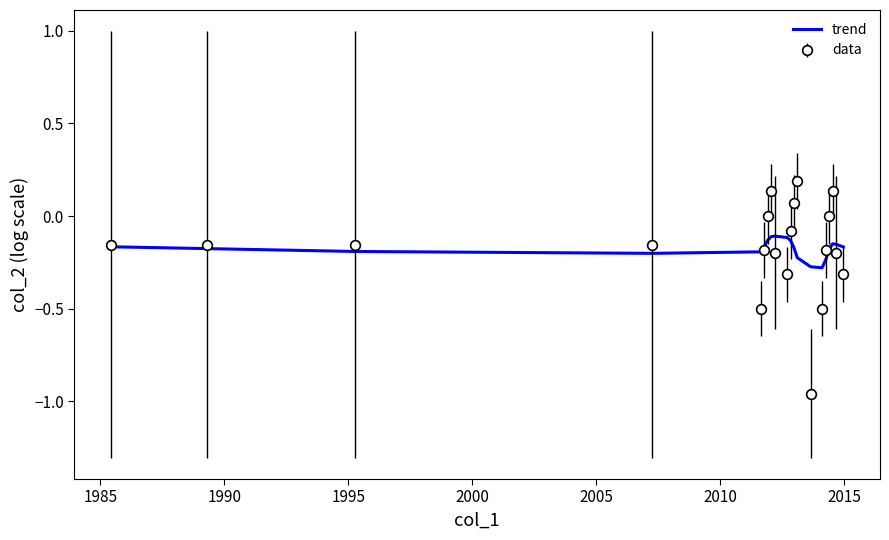

Which series has the largest range (max minus min)?

data